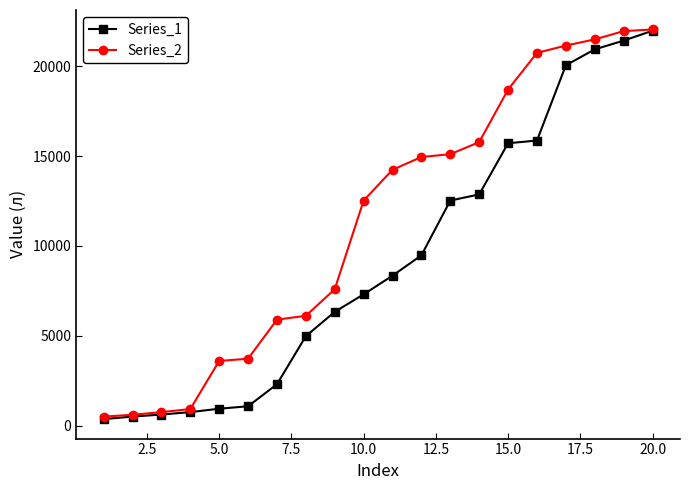

Which series has the largest total across all categories?

Series_2